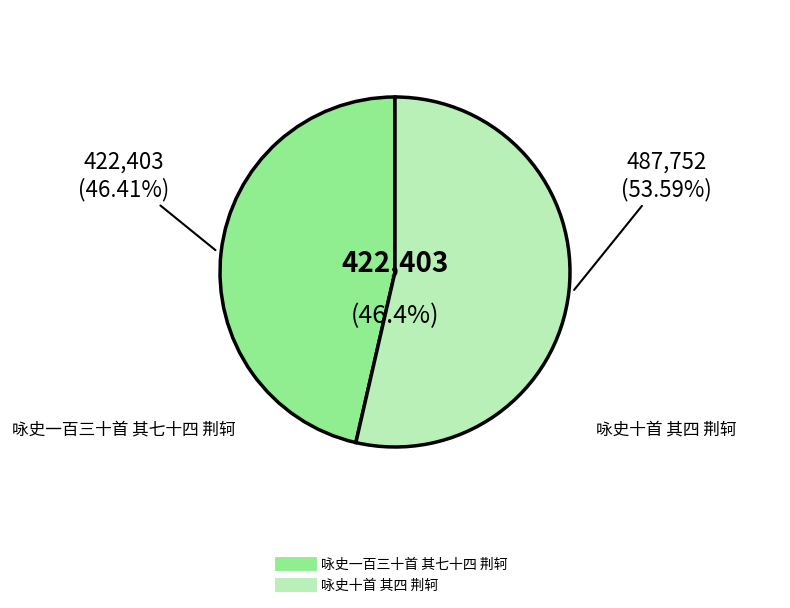

To the nearest percent, what is the difference between the 咏史十首 其四 荆轲 and 咏史一百三十首 其七十四 荆轲 slice percentages?

7%